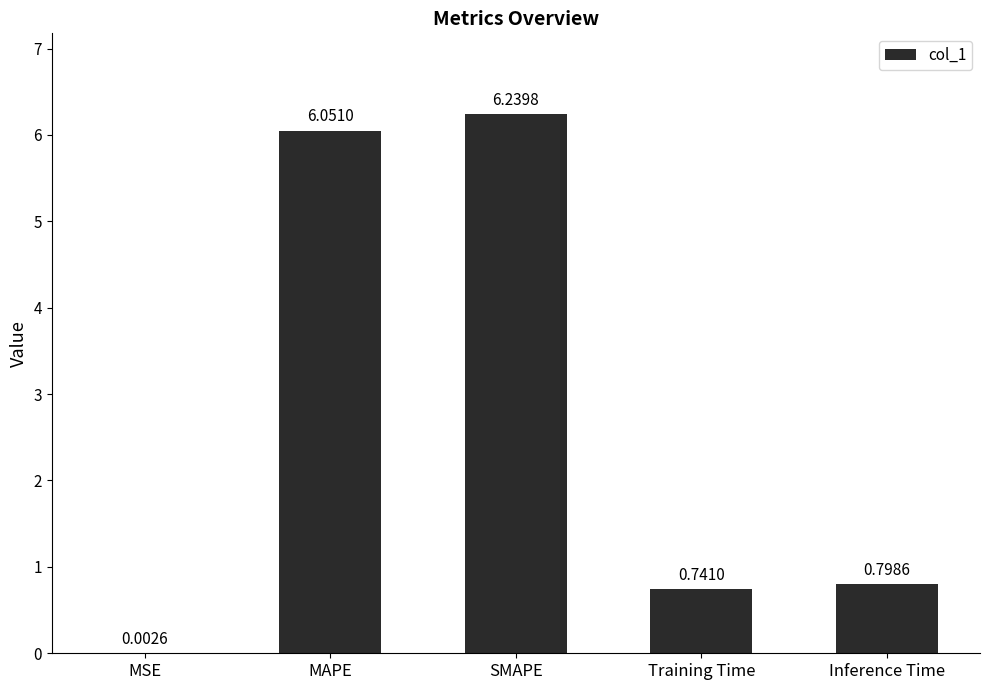

What is the change in value from SMAPE to Training Time?

-5.5